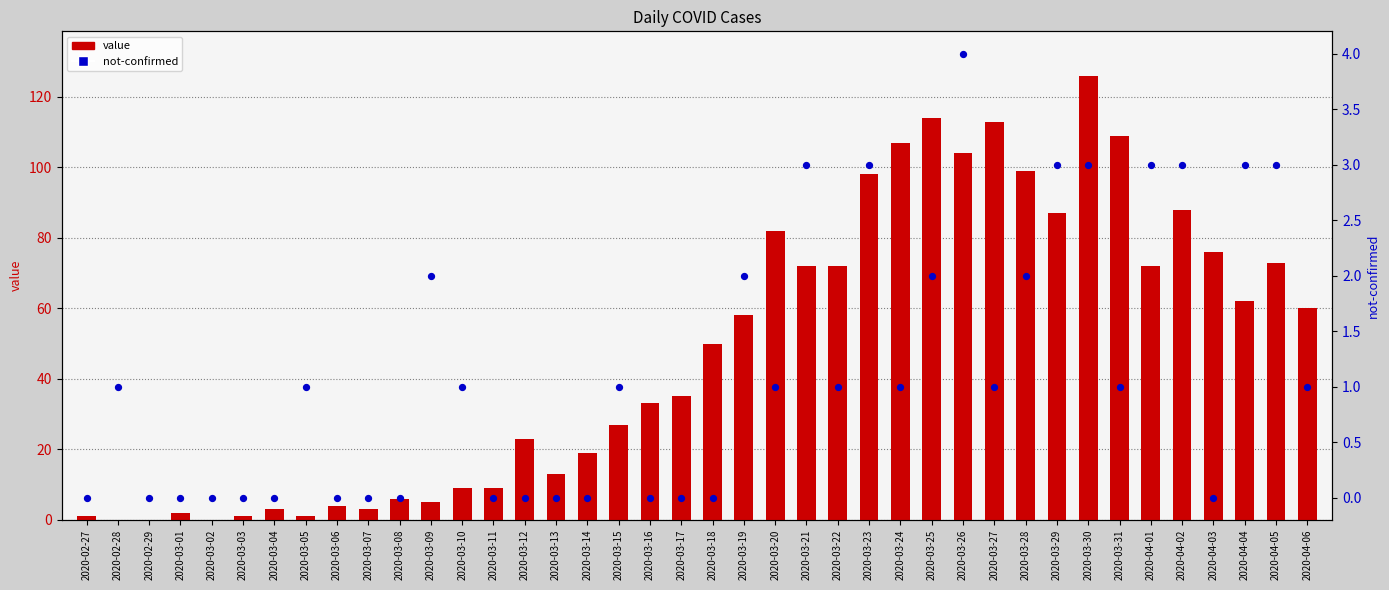

Which series contains the lowest Y value?

value